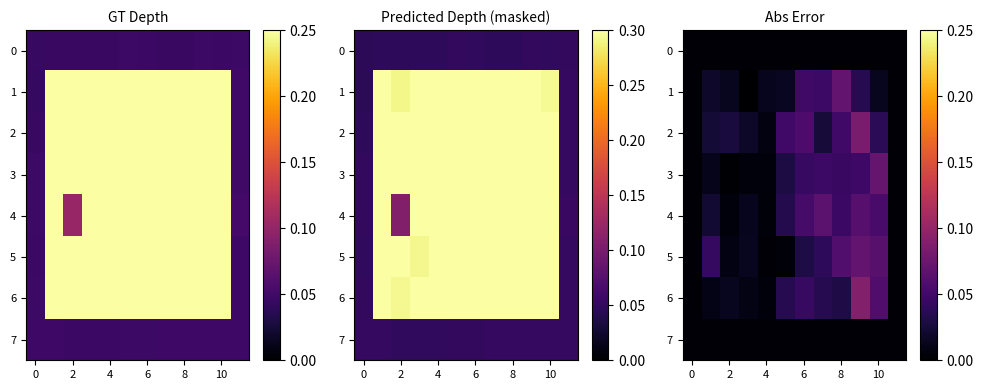

At which category does the chart reach its peak across all series?

9